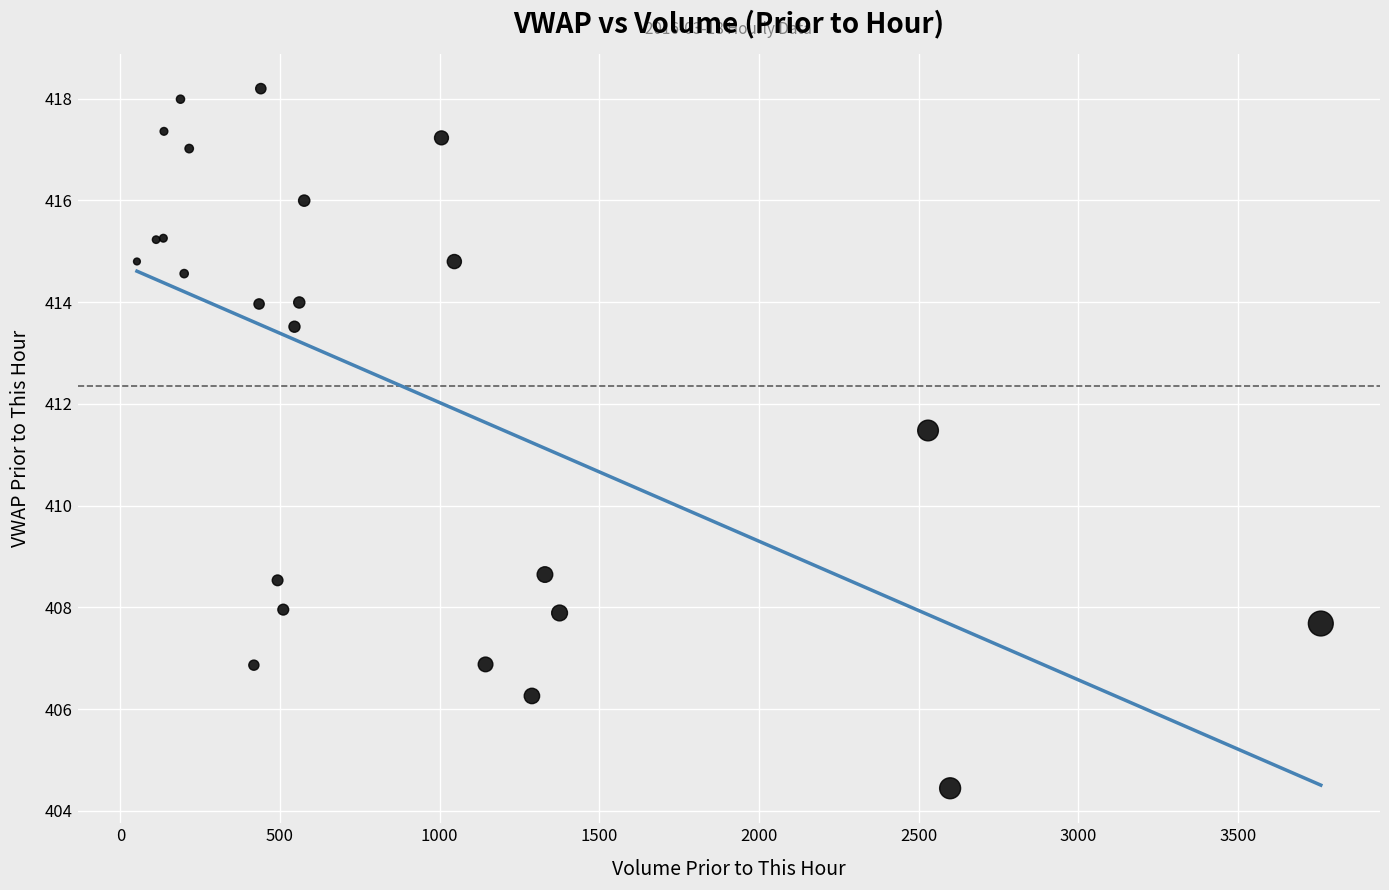

What Y value in the scatter plot is closest to 411?

411.5